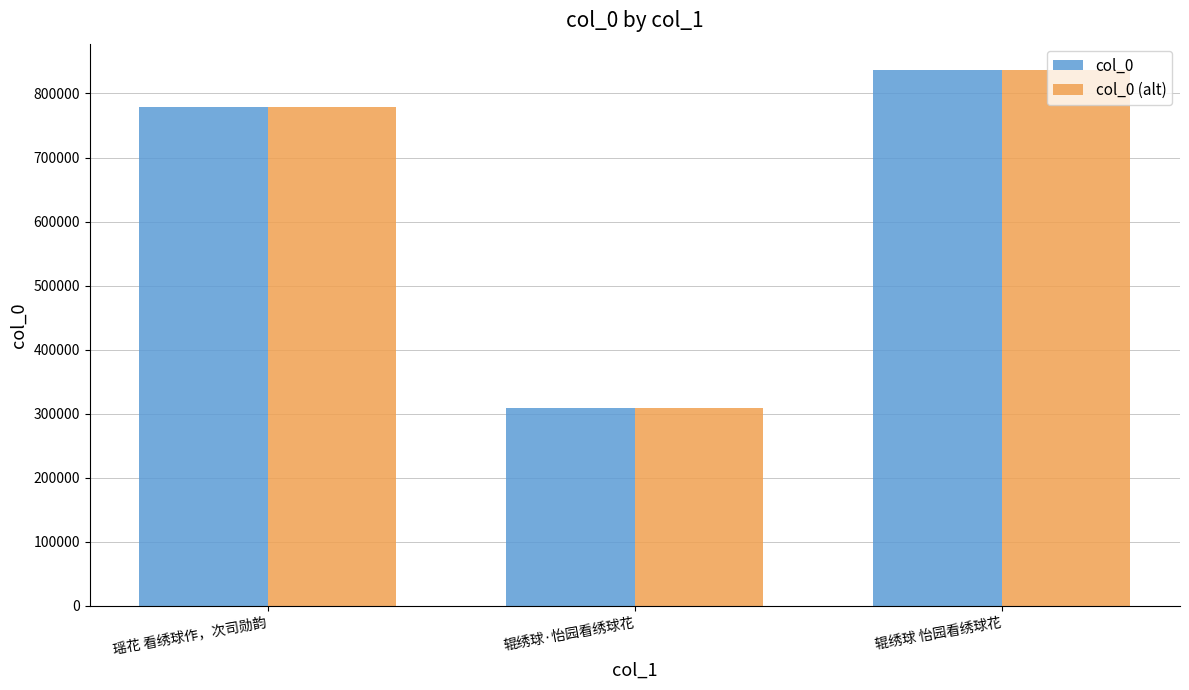

List the labels in order of col_0 value, smallest first.

辊绣球·怡园看绣球花, 瑶花 看绣球作，次司勋韵, 辊绣球 怡园看绣球花